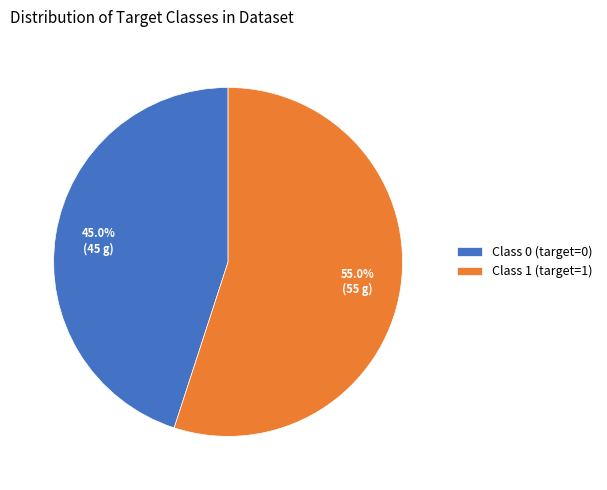

Is there any slice that represents more than half of the pie?

Yes